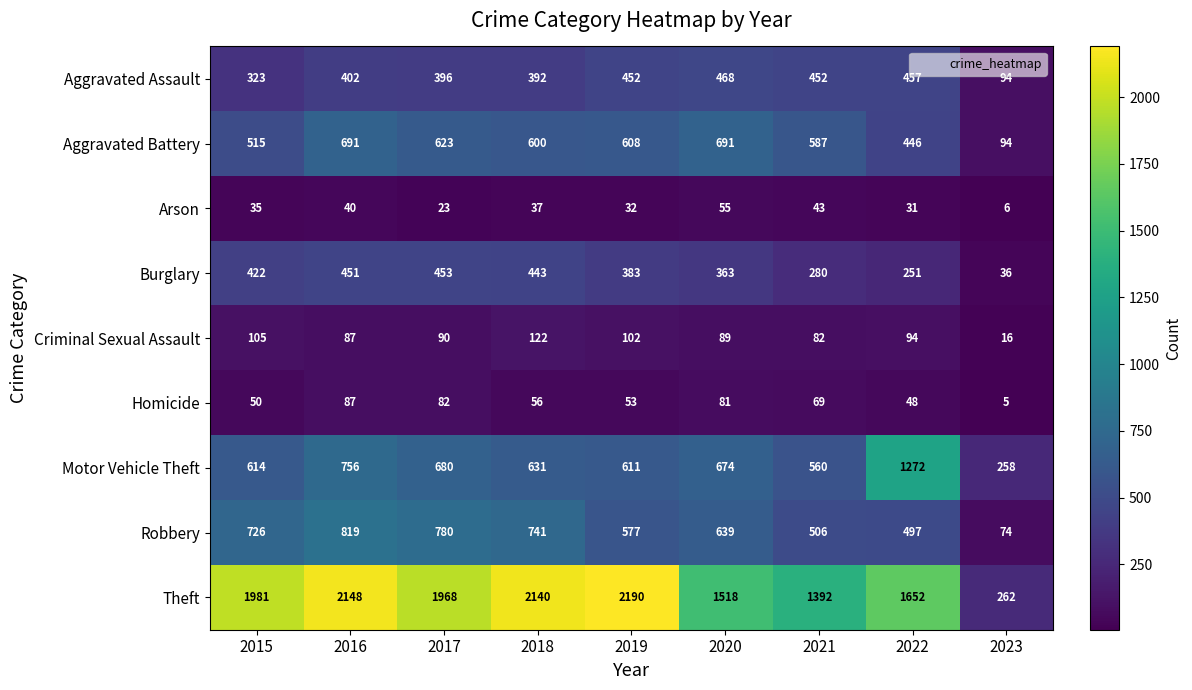

How many data points in Robbery are less than 639?

4